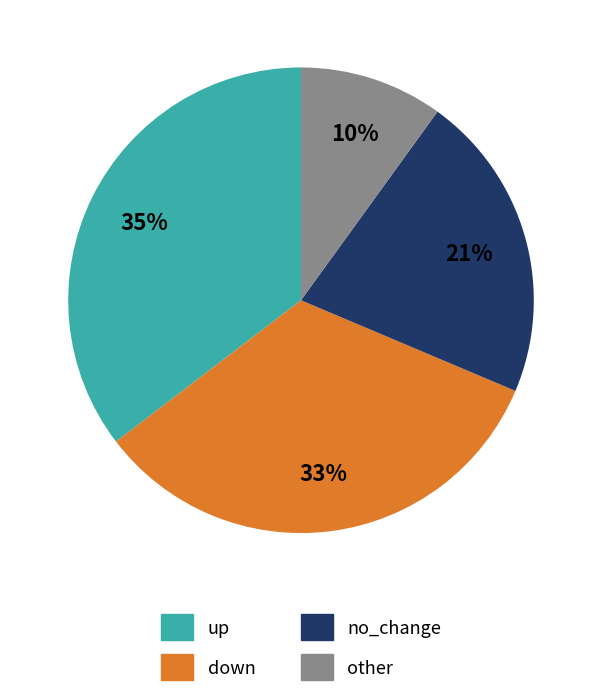

What is the ratio of the value at down to the value at up?

0.9